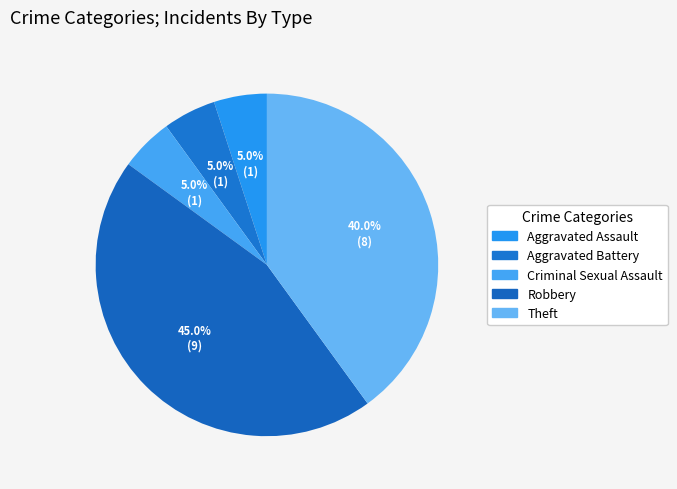

What percentage is NOT represented by Criminal Sexual Assault?

95.0%